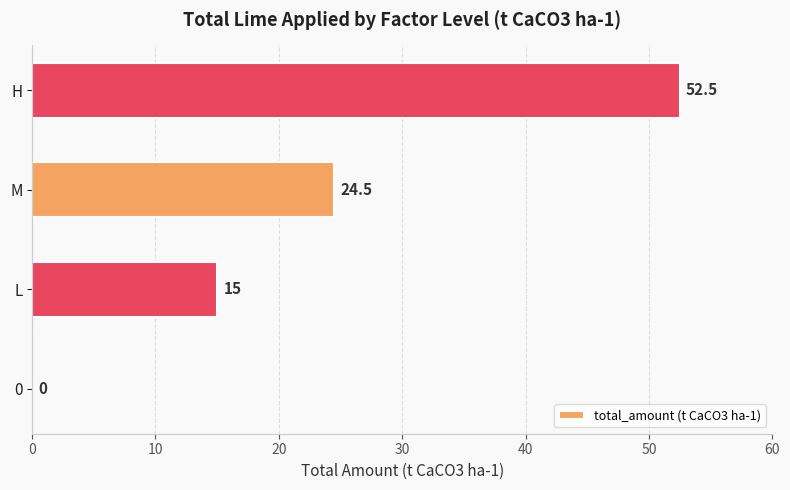

True or false: the data shows 22.1 at L.

False